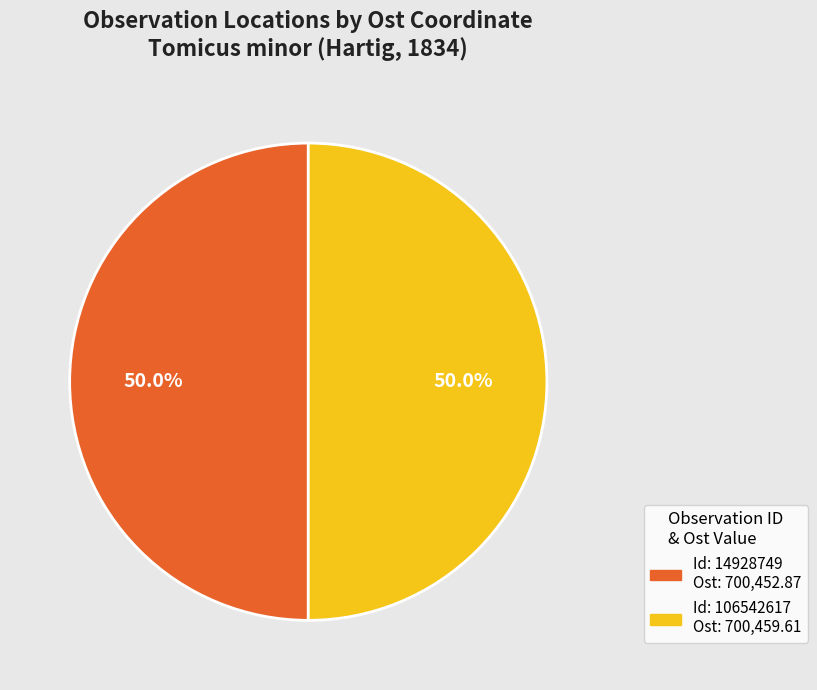

Count the number of slices in the pie.

2